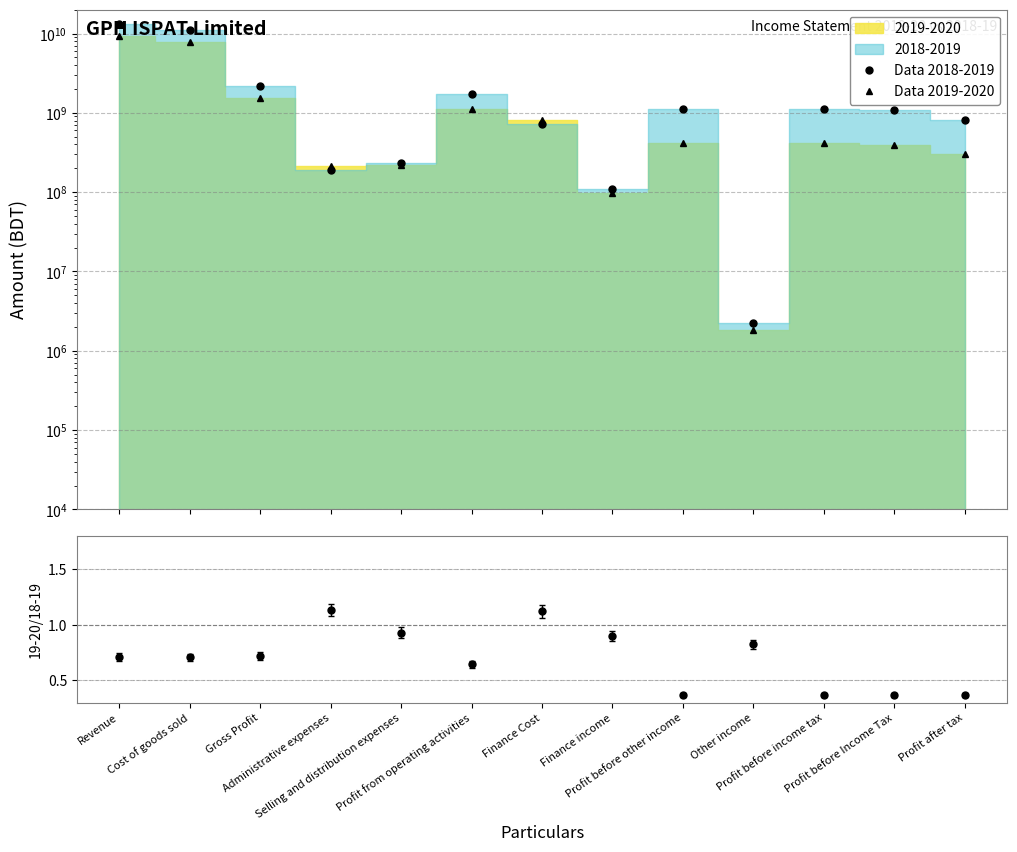

What is the lowest value of the Data 2019-2020 series?

1836002